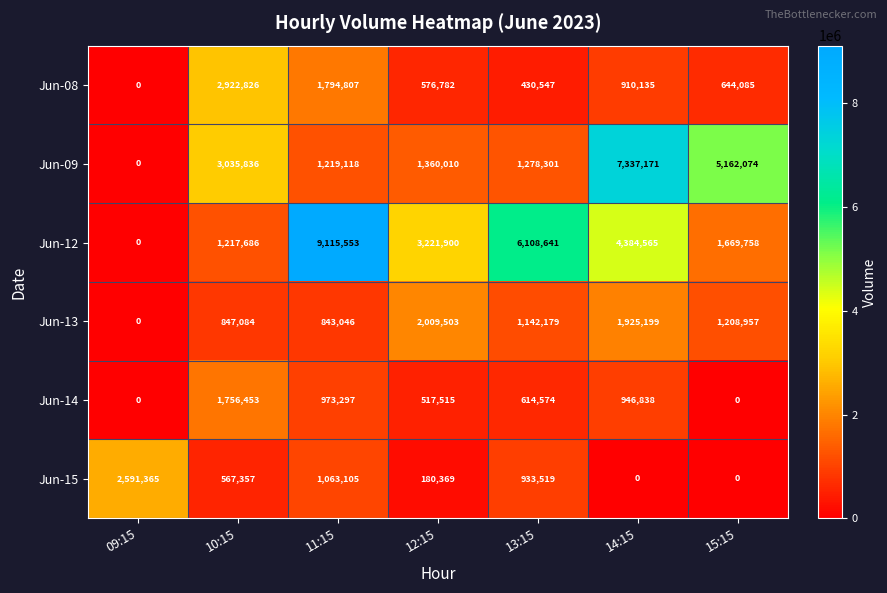

The Jun-14 series shows 634203 at 09:15. True or false?

False